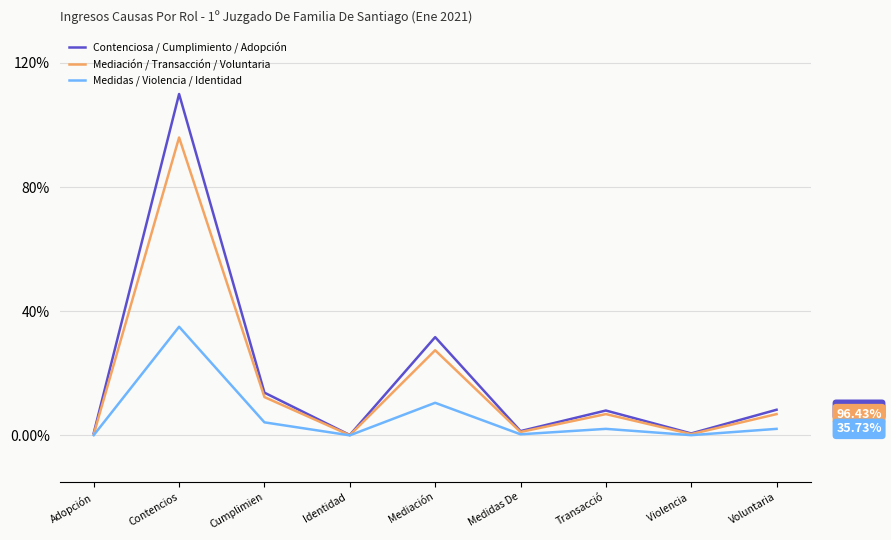

What is the total value across all series at Contencios?

241.0